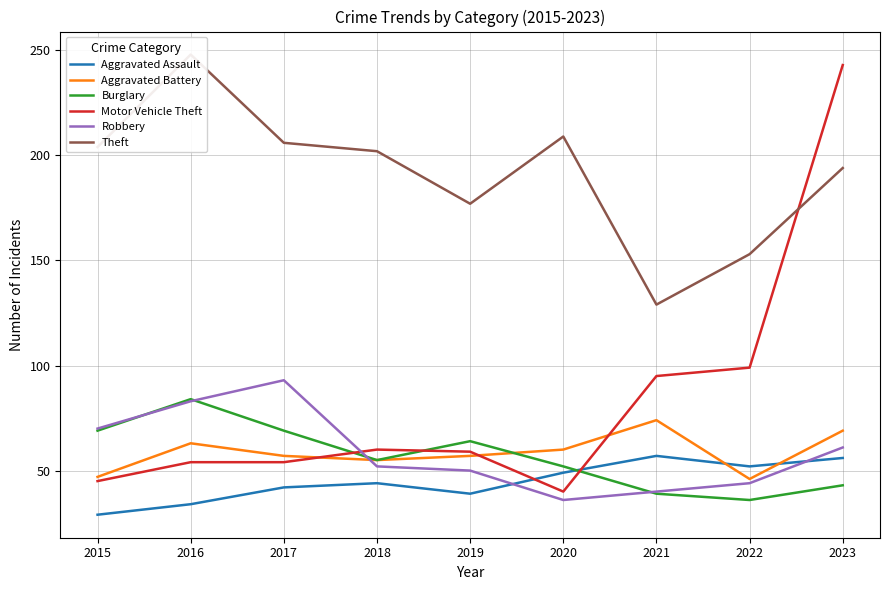

How many data points in Robbery are less than 52?

4